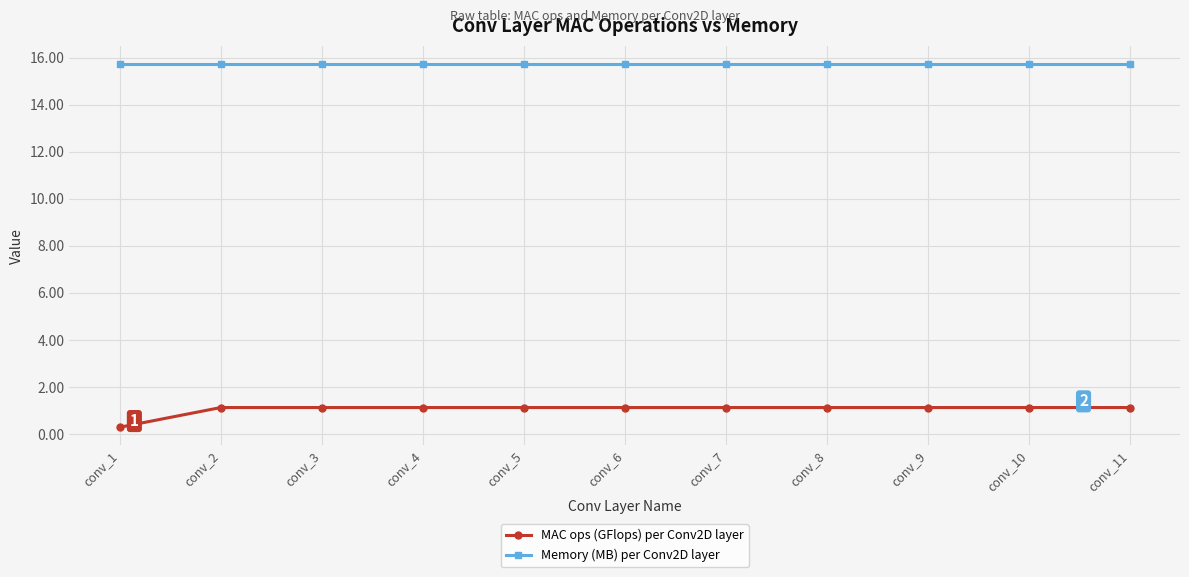

True or false: MAC ops (GFlops) per Conv2D layer and Memory (MB) per Conv2D layer cross at least once.

False